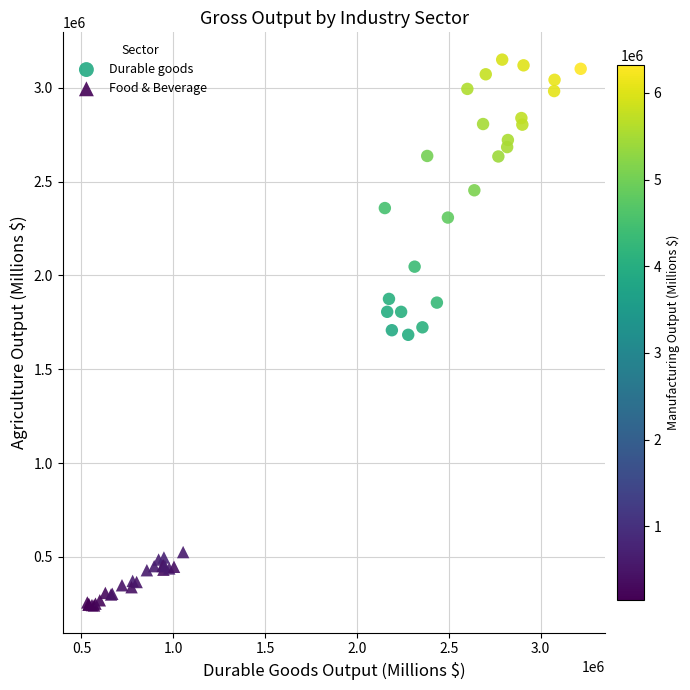

Which series has the largest Y range (max minus min)?

Durable goods